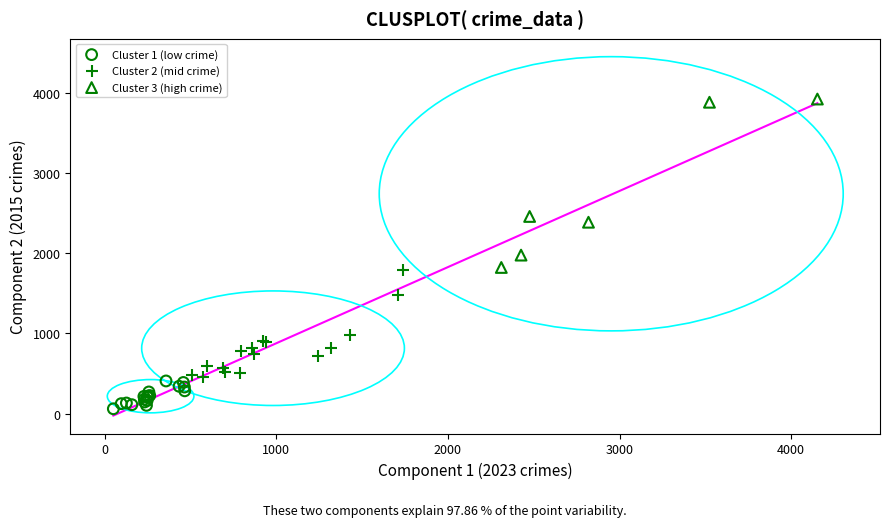

Which series contains the highest Y value?

Cluster 3 (high crime)